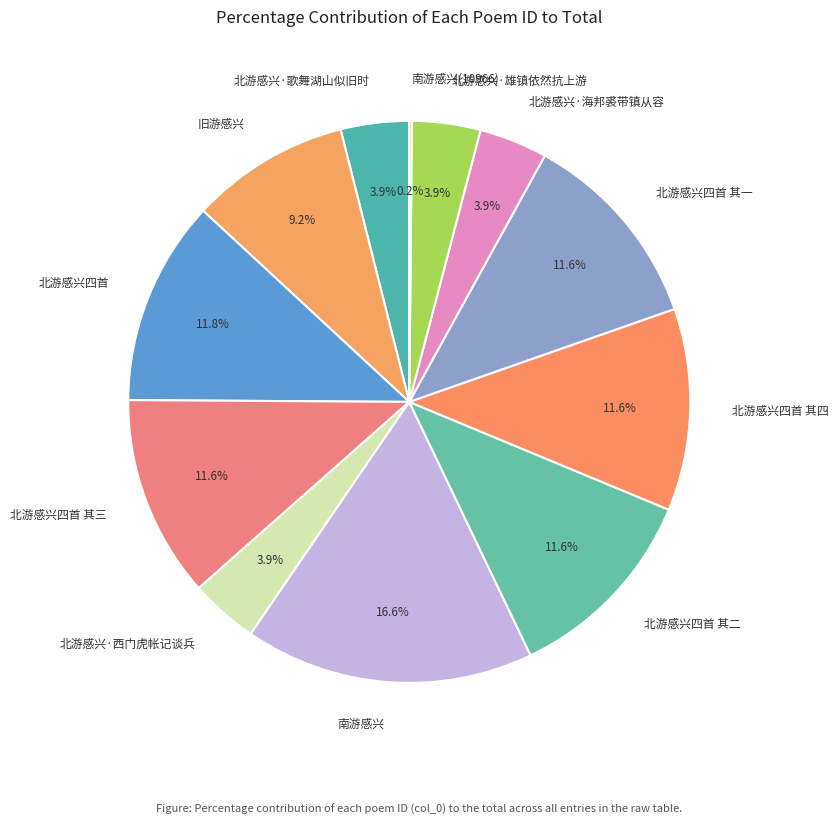

Is 北游感兴四首 其四 the majority of the pie?

No